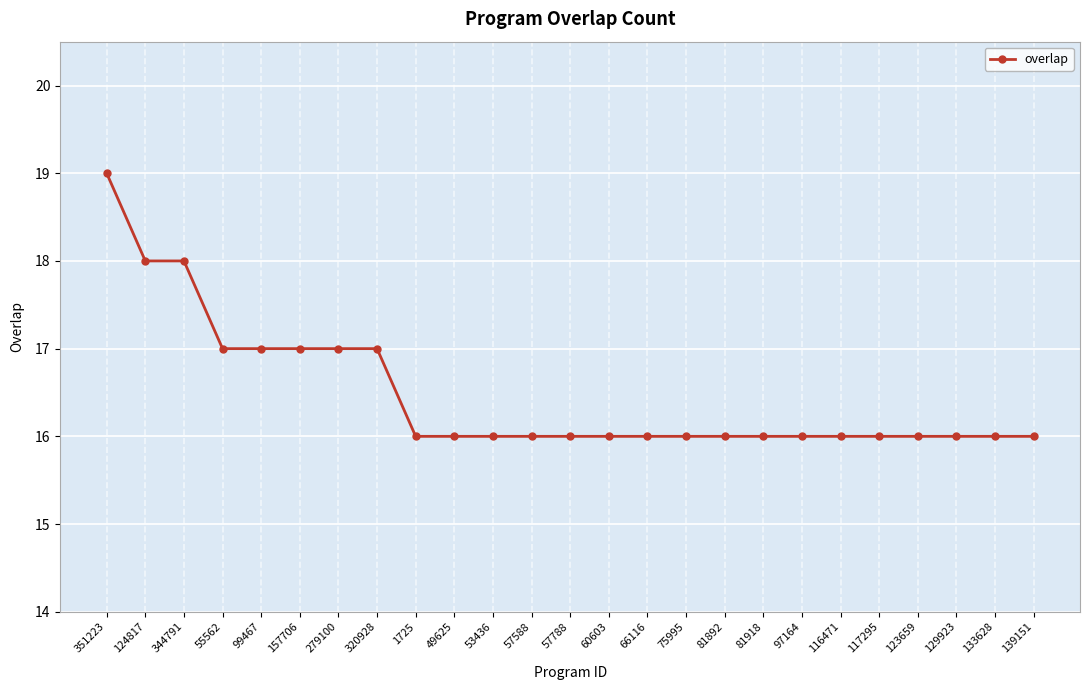

Read the value at 116471.

16